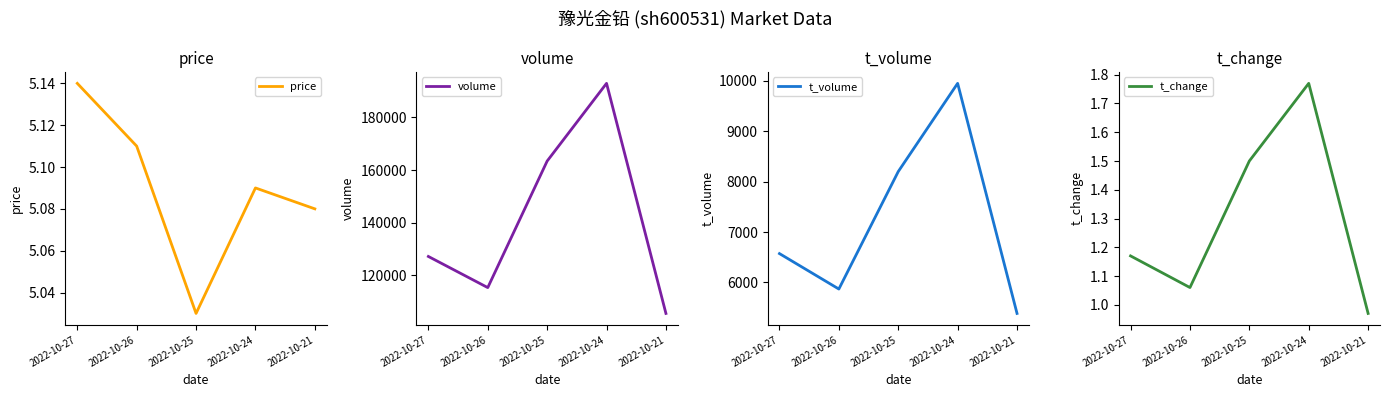

Reading left to right, what are all the values shown in this chart?

price: 5.1	5.1	5.0	5.1	5.1
volume: 127211.0	115383.0	163445.0	192964.0	105572.0
t_volume: 6572.0	5869.0	8199.0	9949.0	5385.0
t_change: 1.2	1.1	1.5	1.8	1.0